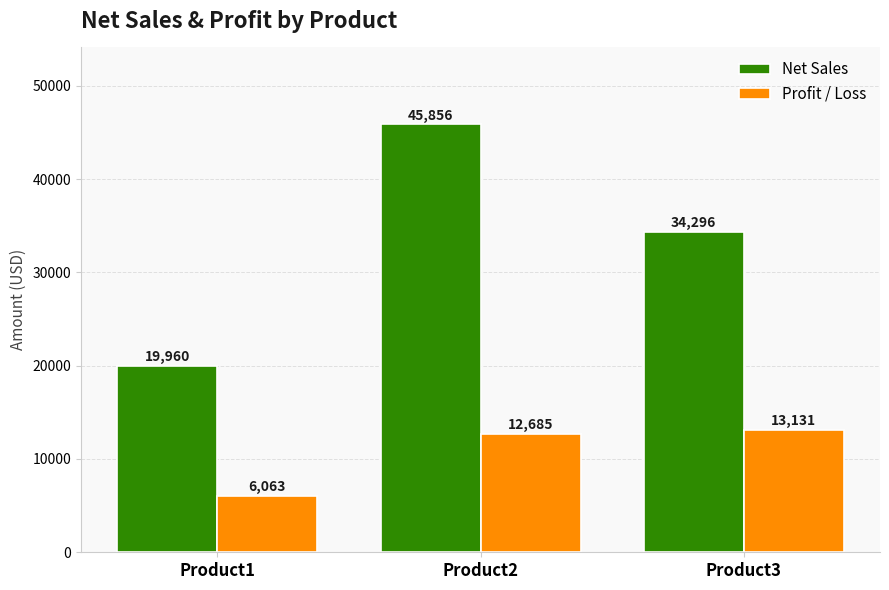

Which series has the largest total across all categories?

Net Sales